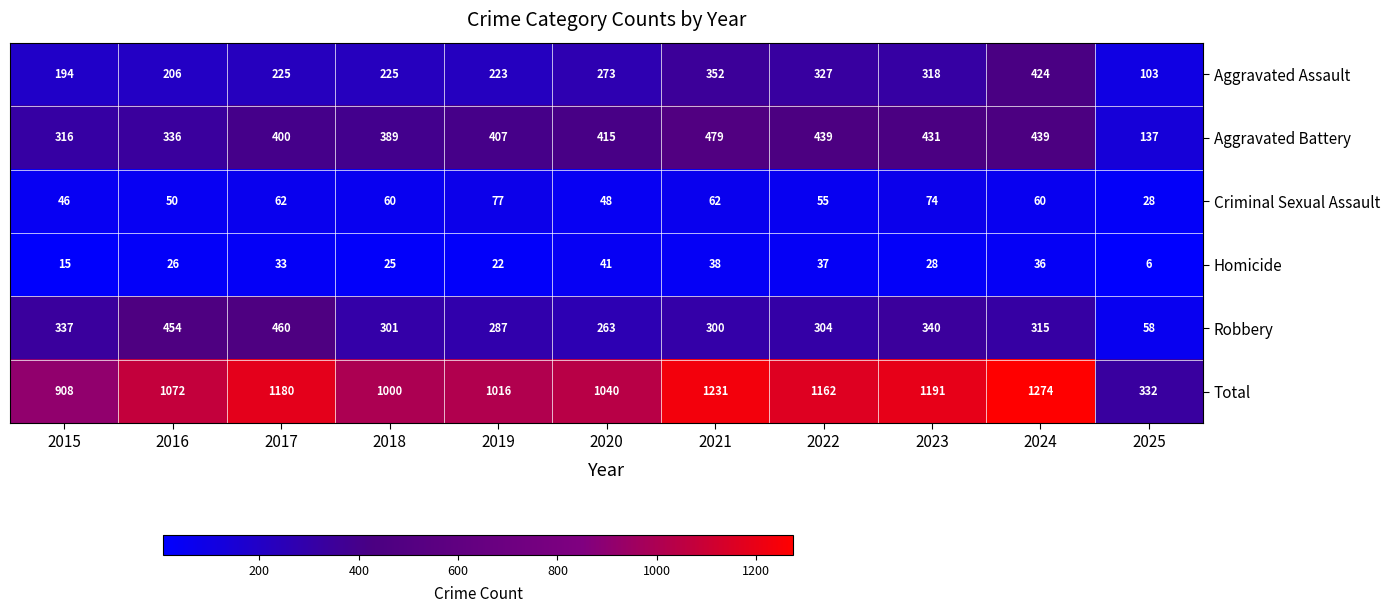

What is the difference between the maximum and second lowest values in the Homicide series?

26